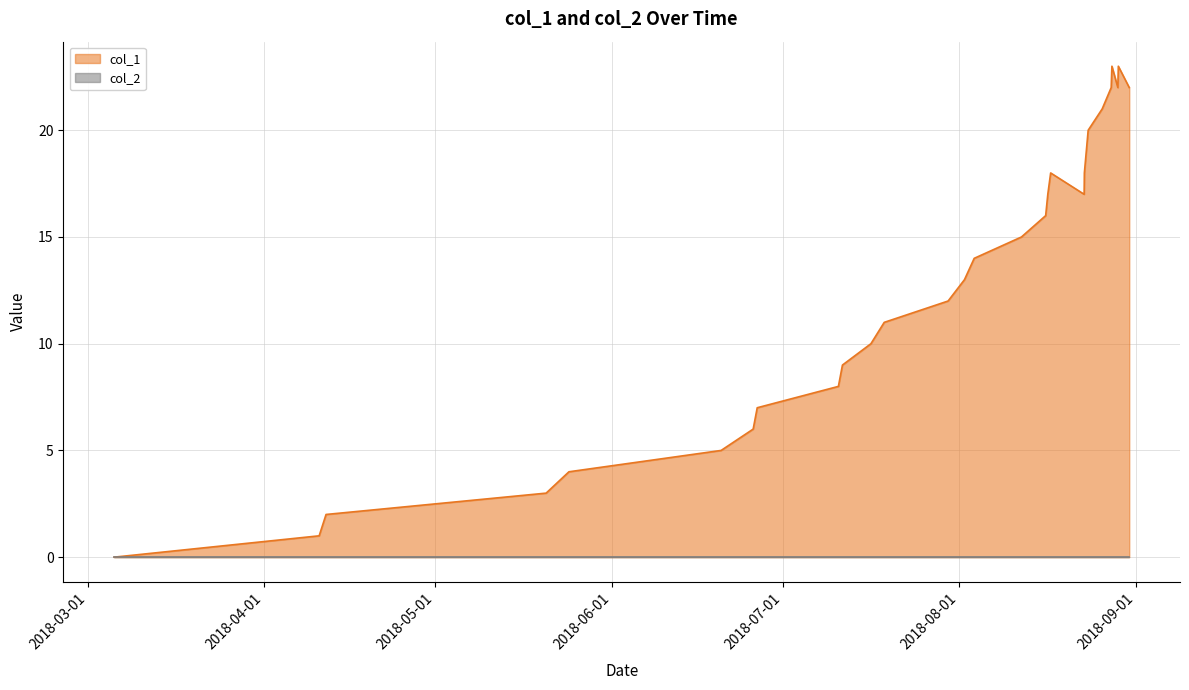

How many lines are shown in the chart?

2